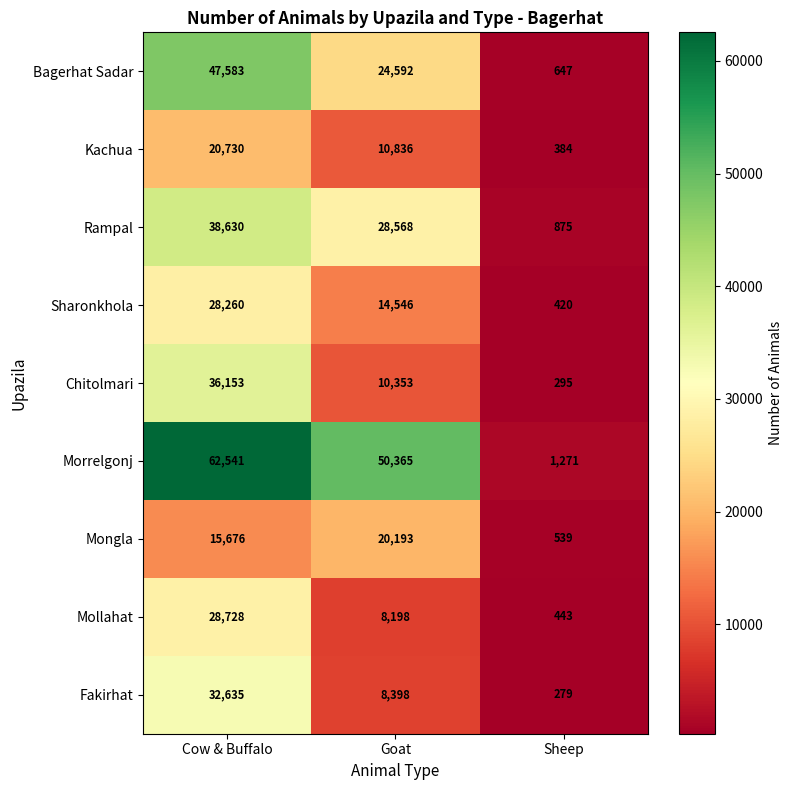

Rank the series at Goat from highest to lowest value.

Morrelgonj, Rampal, Bagerhat Sadar, Mongla, Sharonkhola, Kachua, Chitolmari, Fakirhat, Mollahat